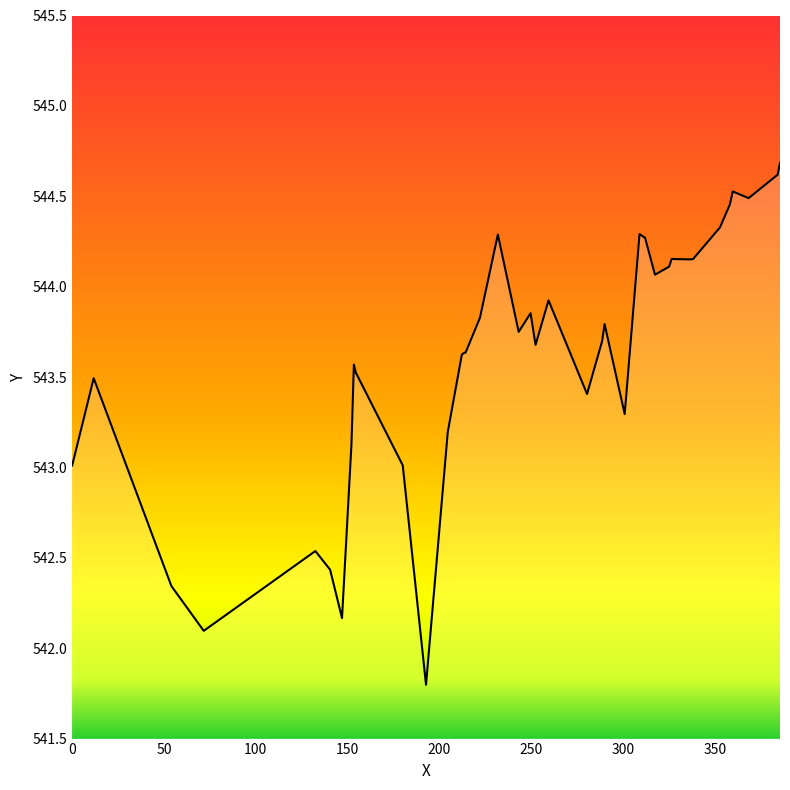

What is the difference between the maximum and minimum values?

2.9